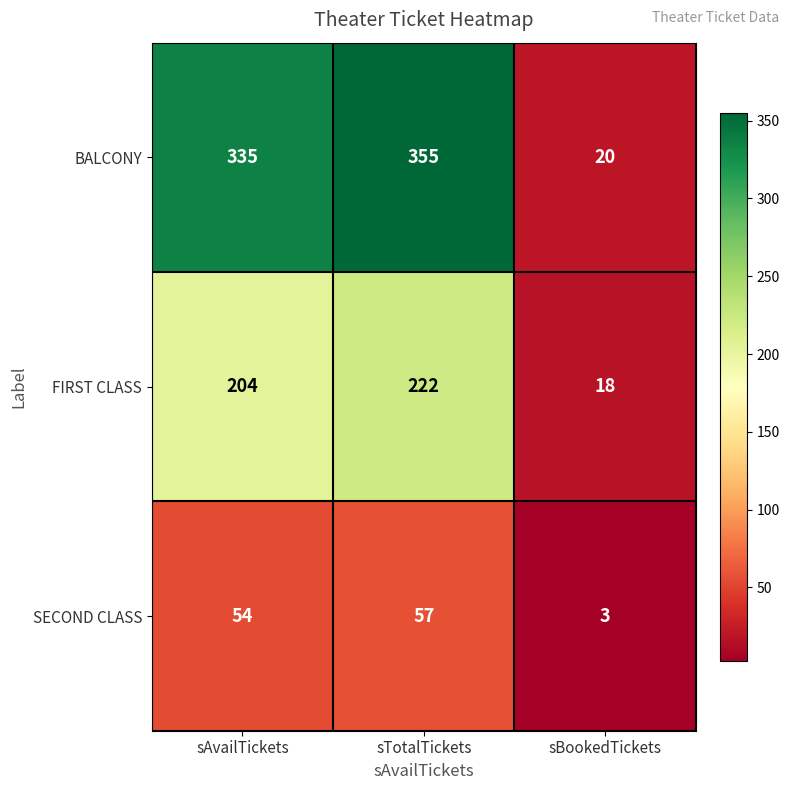

Which series has the largest total across all categories?

BALCONY